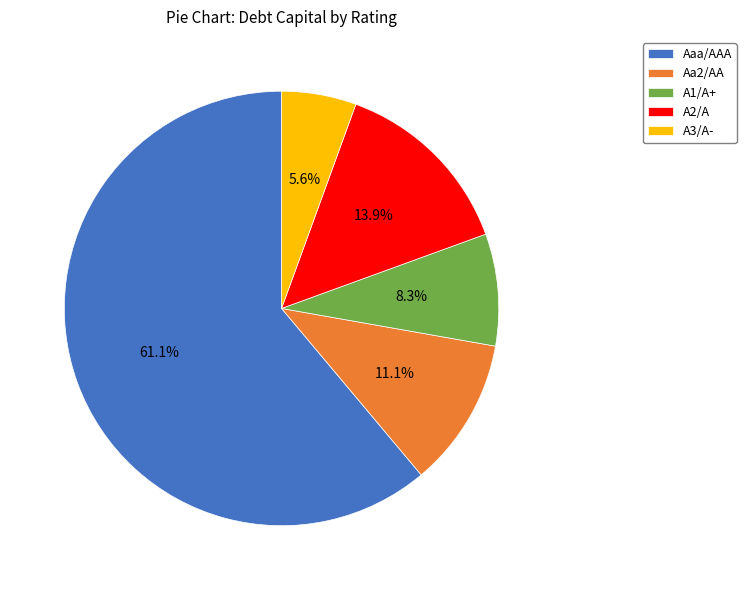

To the nearest percent, what percentage of the pie is A2/A?

14%